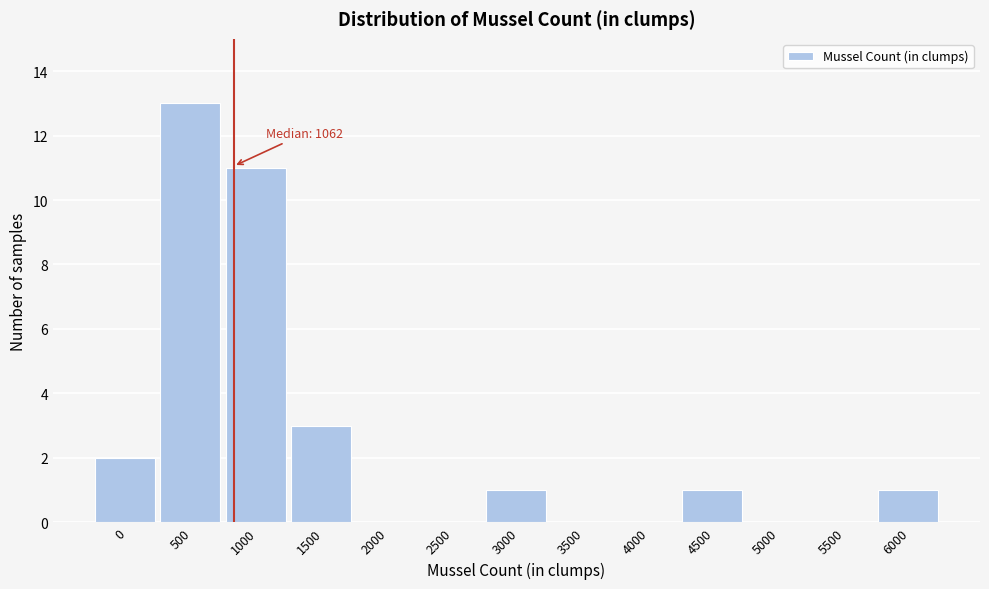

Reading right to left, transcribe all the data shown in this chart.

6000=1	5500=0	5000=0	4500=1	4000=0	3500=0	3000=1	2500=0	2000=0	1500=3	1000=11	500=13	0=2